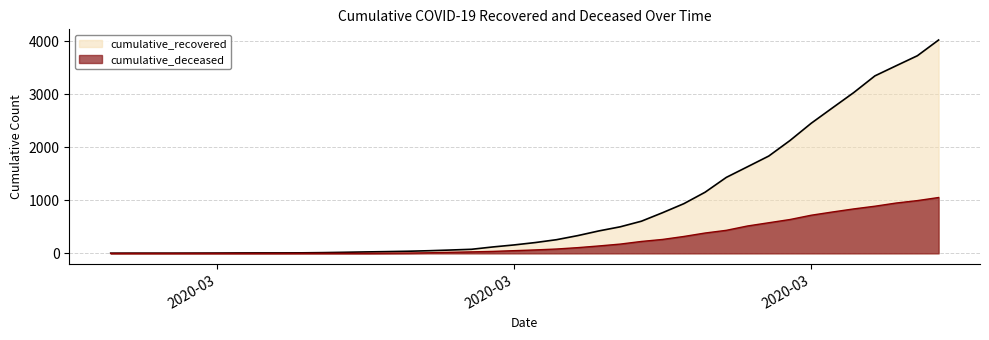

True or false: cumulative_deceased and cumulative_recovered cross at least once.

False